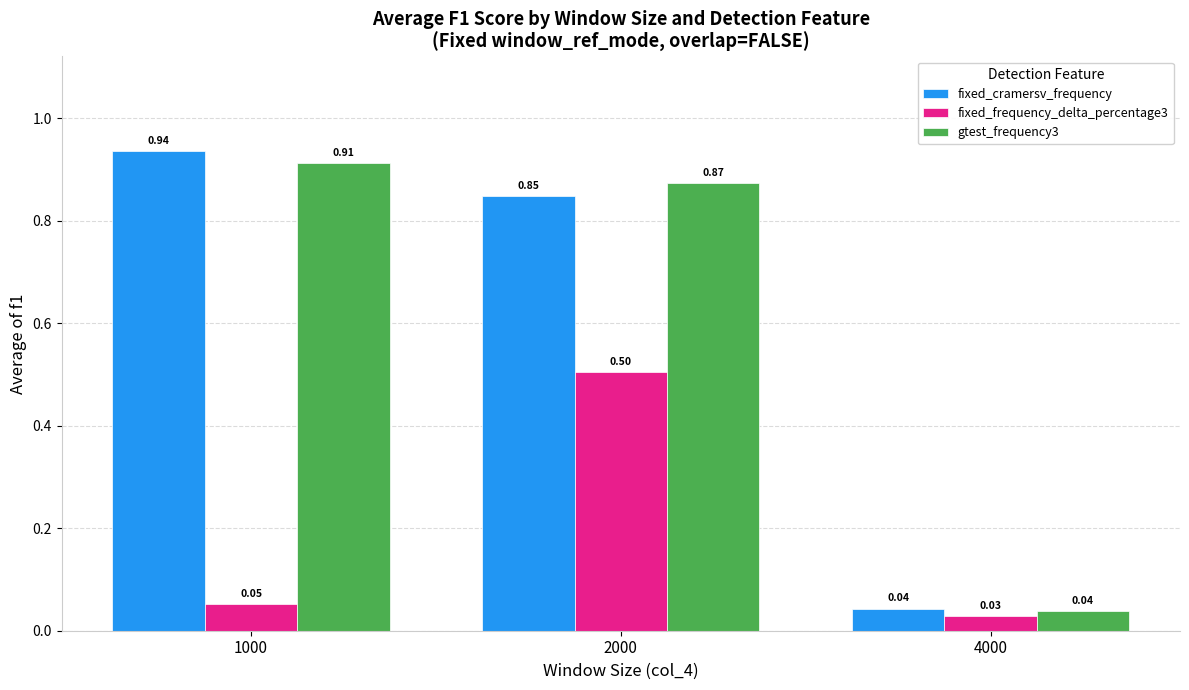

What is the average value of the gtest_frequency3 series?

0.6